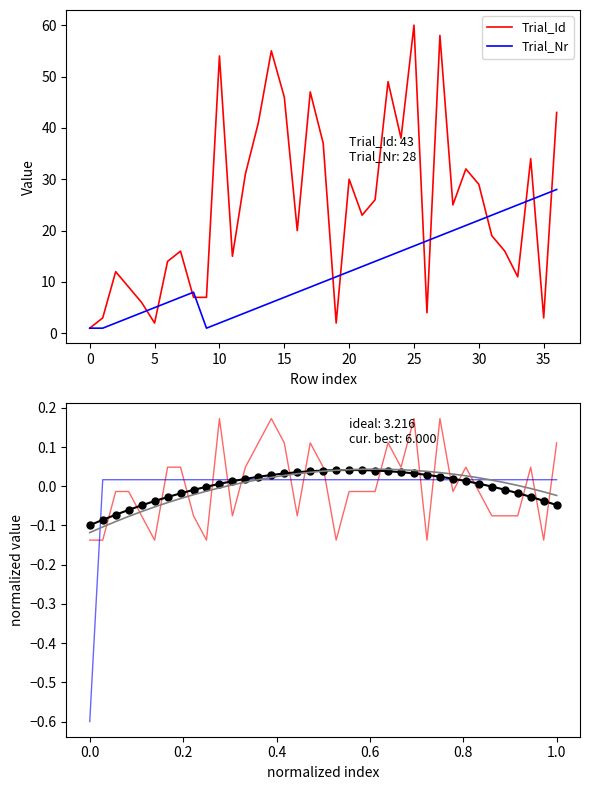

True or false: fit and Task_Nr intersect in this chart.

True